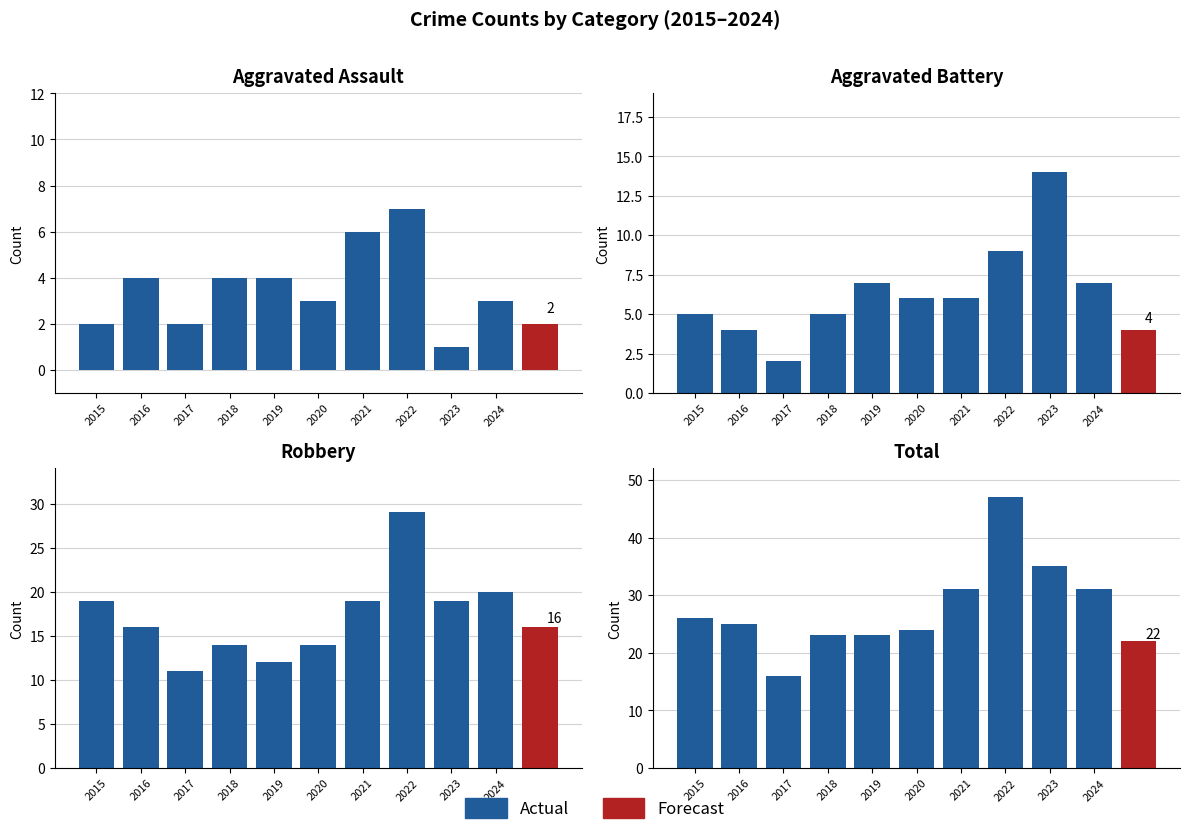

What is the average value?

28